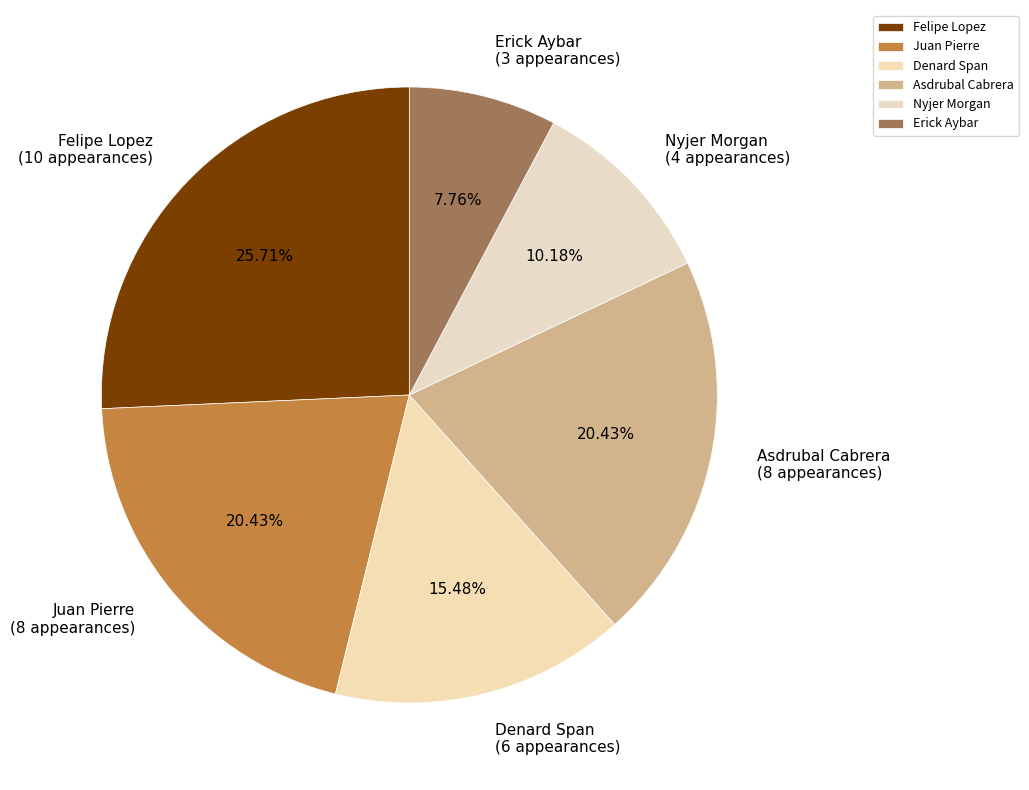

What is the smallest slice in the pie chart?

Erick Aybar